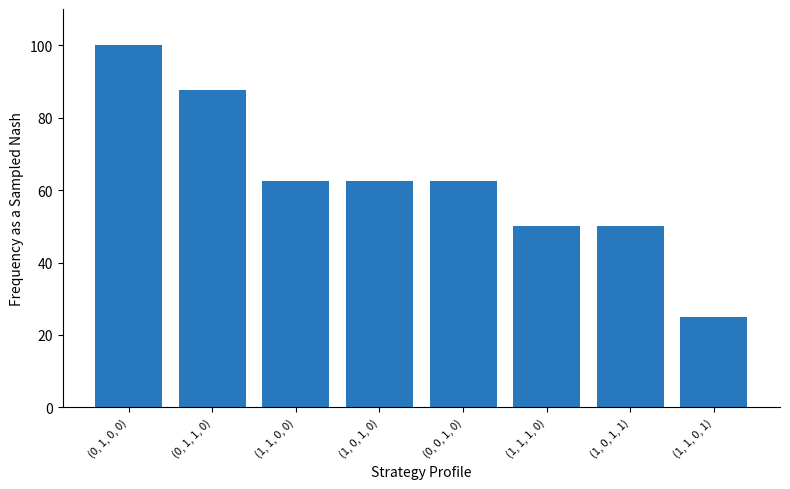

Count the number of values greater than 62.

5